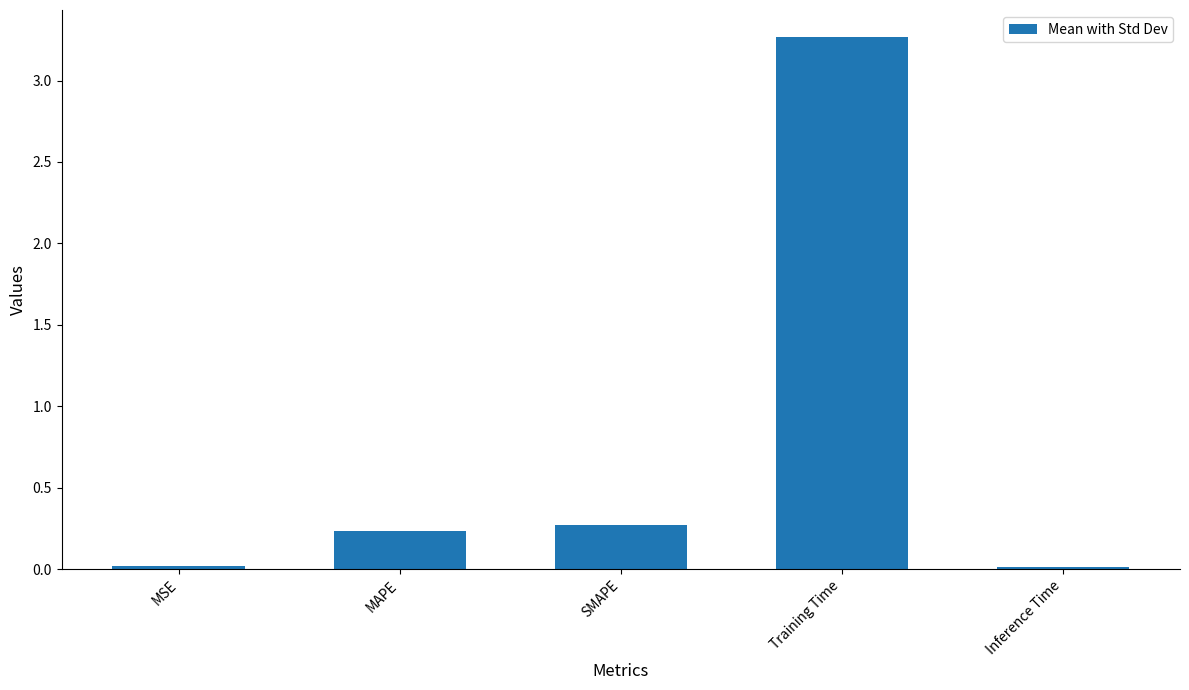

What is the difference between the maximum and minimum values?

3.3